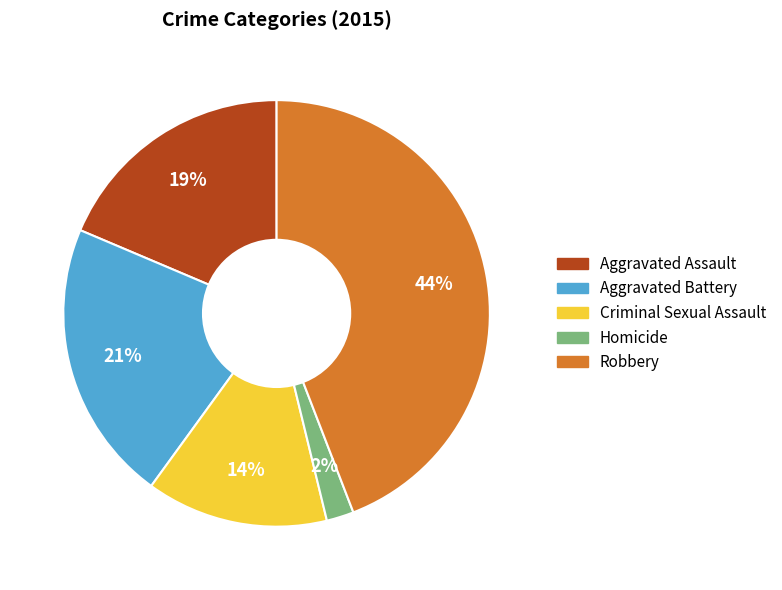

How many slices are in this pie chart?

5